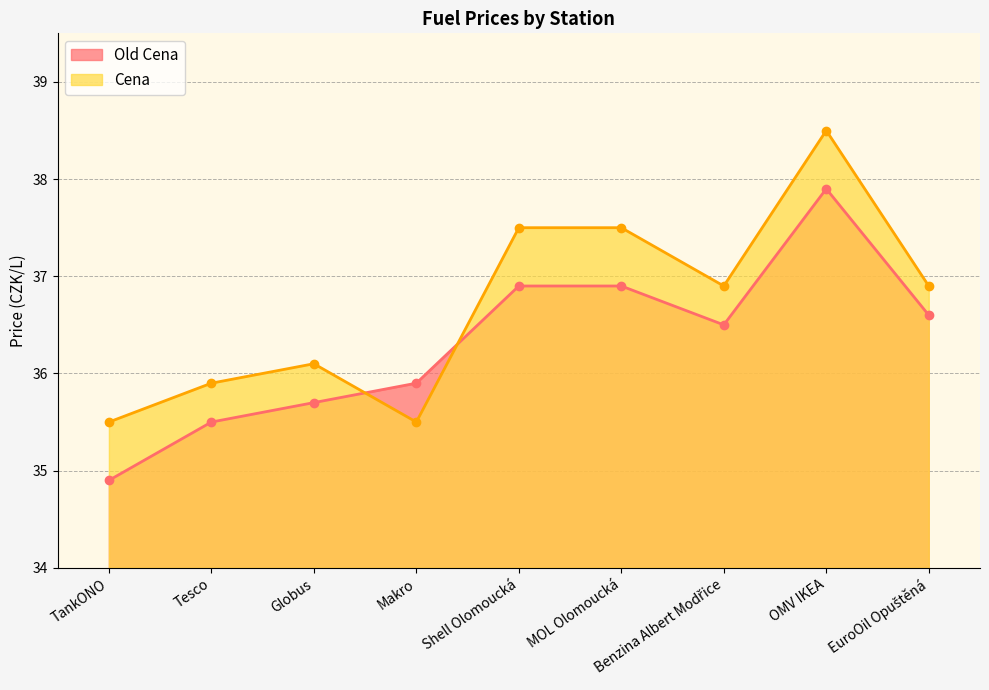

How many values in the Old Cena series are below 36?

4